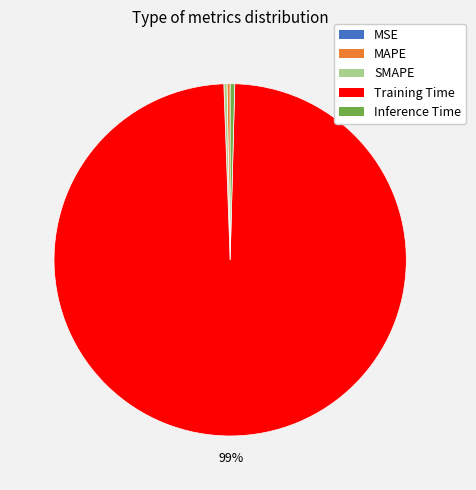

Which has a higher value, MAPE or Training Time?

Training Time